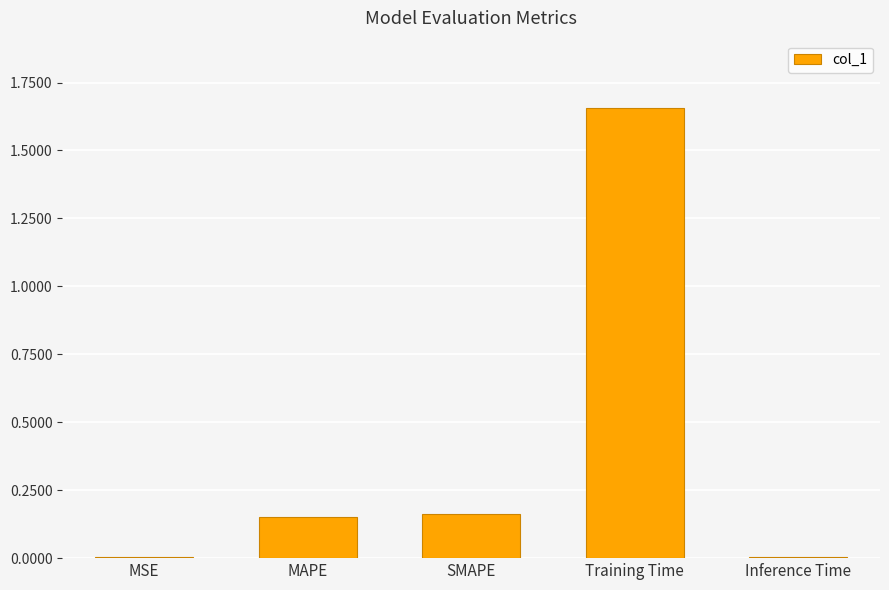

What is the change in value from SMAPE to Training Time?

+1.5